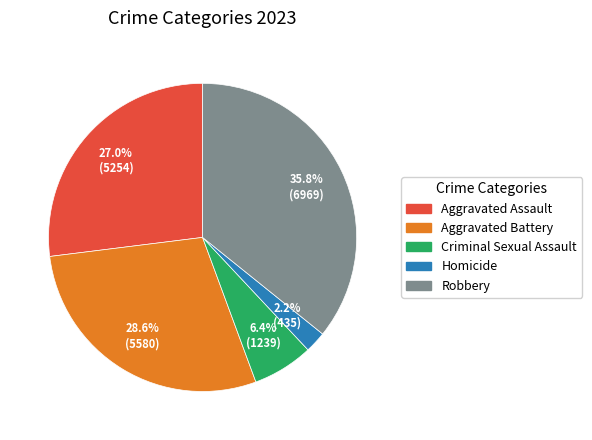

To the nearest percent, what percentage of the pie is Aggravated Battery?

29%